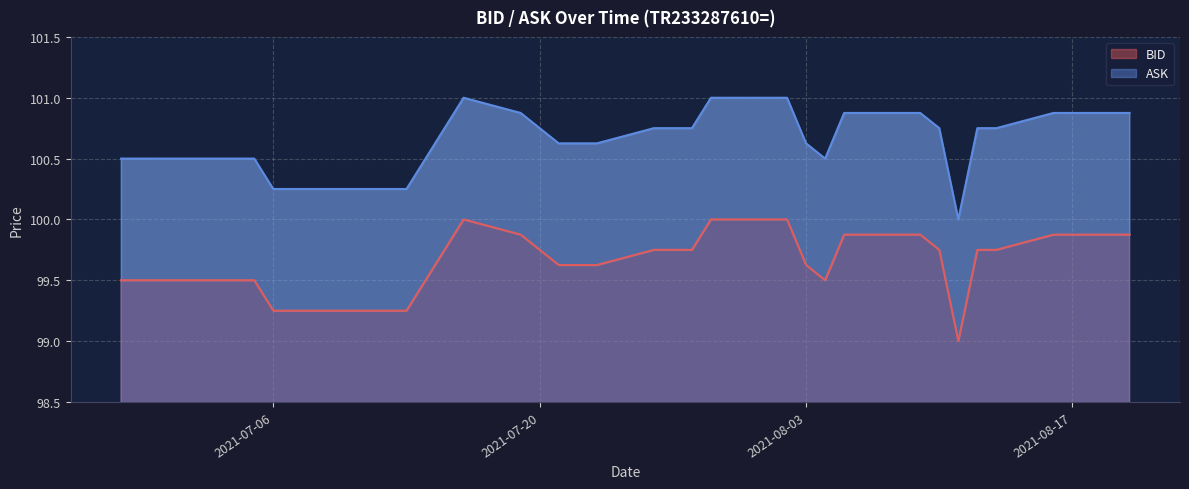

What is the label of the 38th point from the right?

2021-06-30